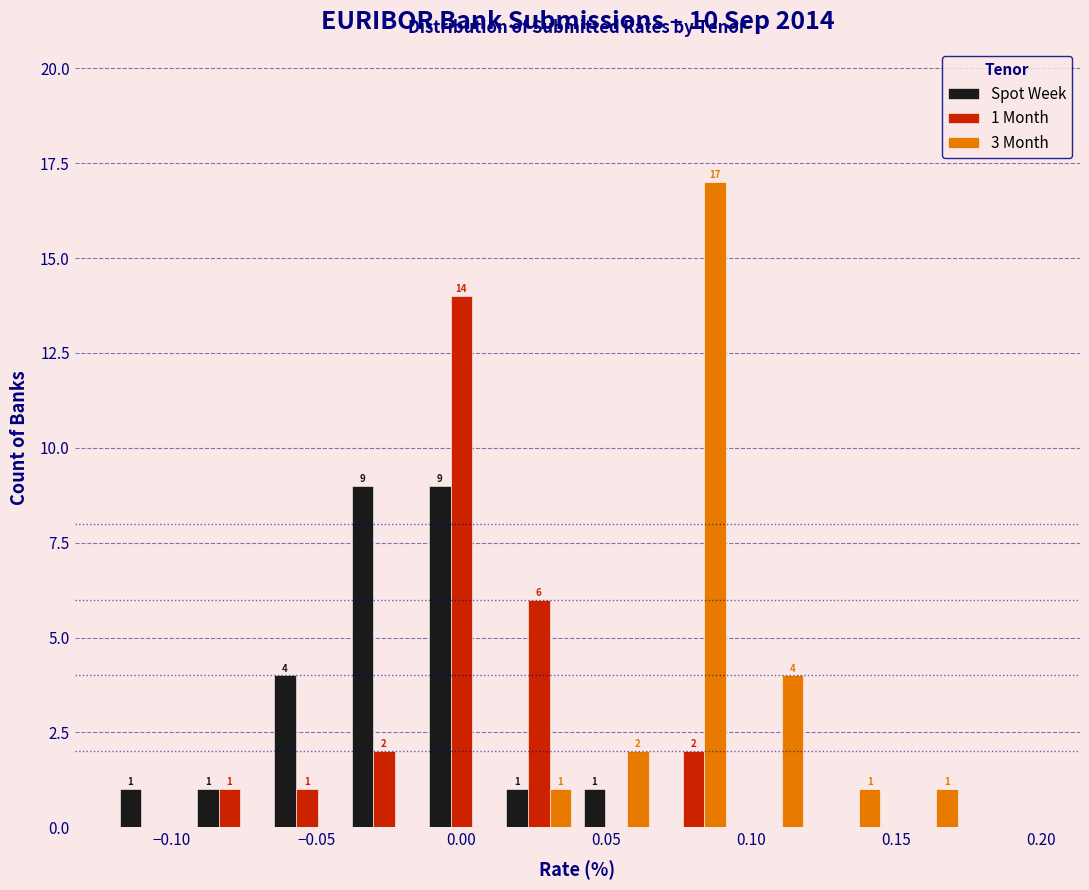

In the 1 Month series, which range on the x-axis has the tallest bar?

-0.015 to 0.015